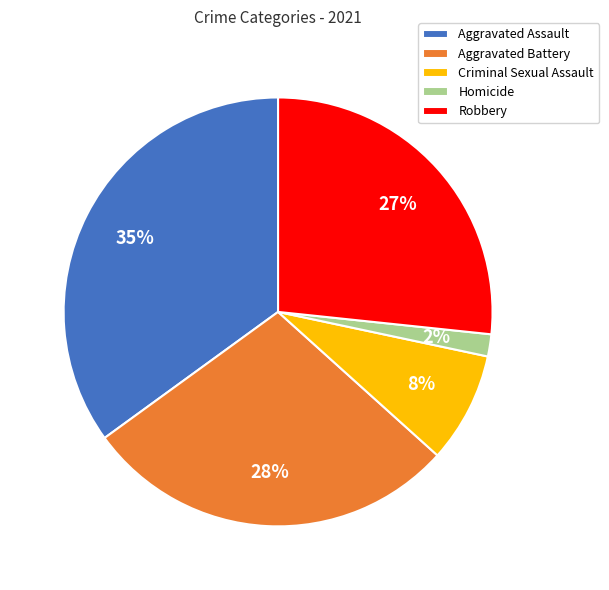

Is the sum of Robbery and Aggravated Battery greater than half?

Yes